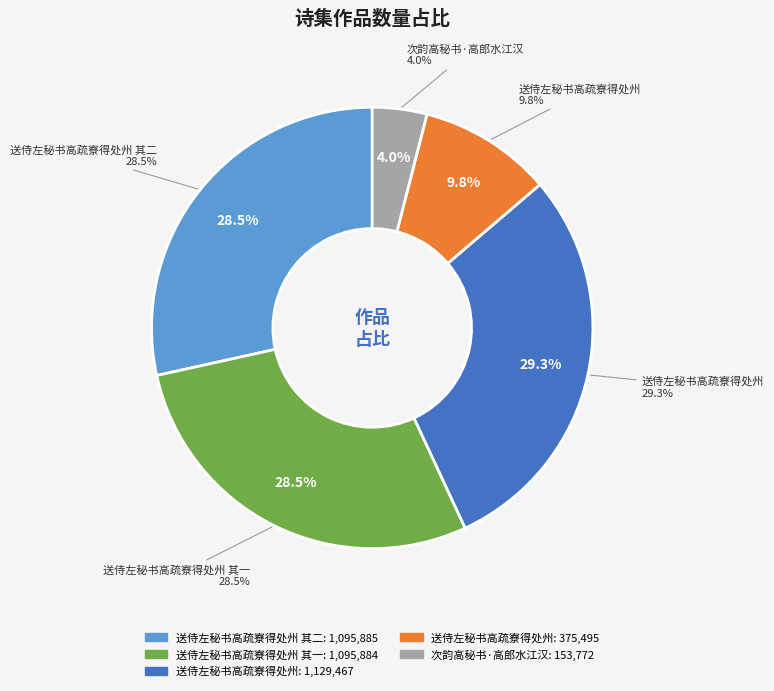

To the nearest percent, what is the difference between the 次韵高秘书·高郎水江汉 and 送侍左秘书高疏寮得处州 slice percentages?

25%